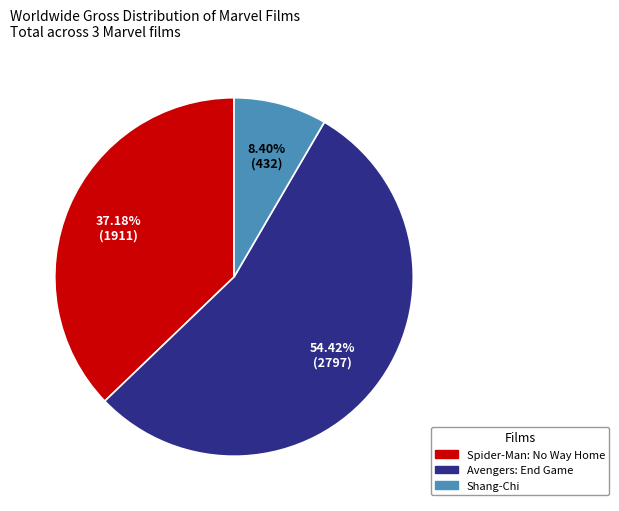

What is the smallest slice in the pie chart?

Shang-Chi